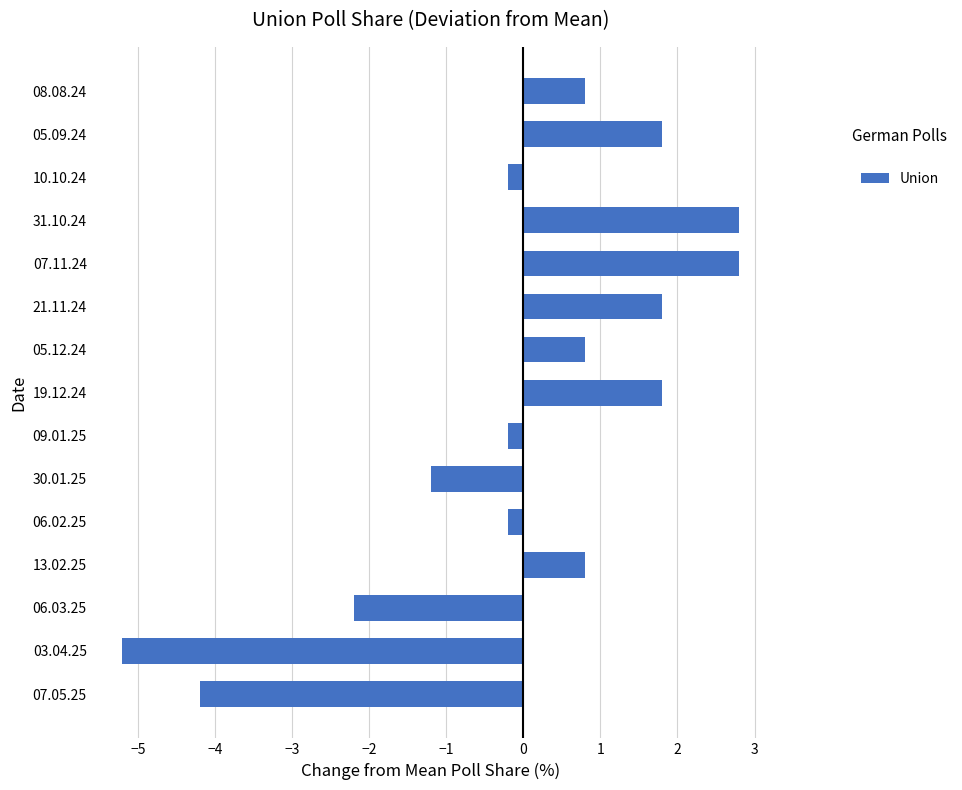

How many values are above zero?

8